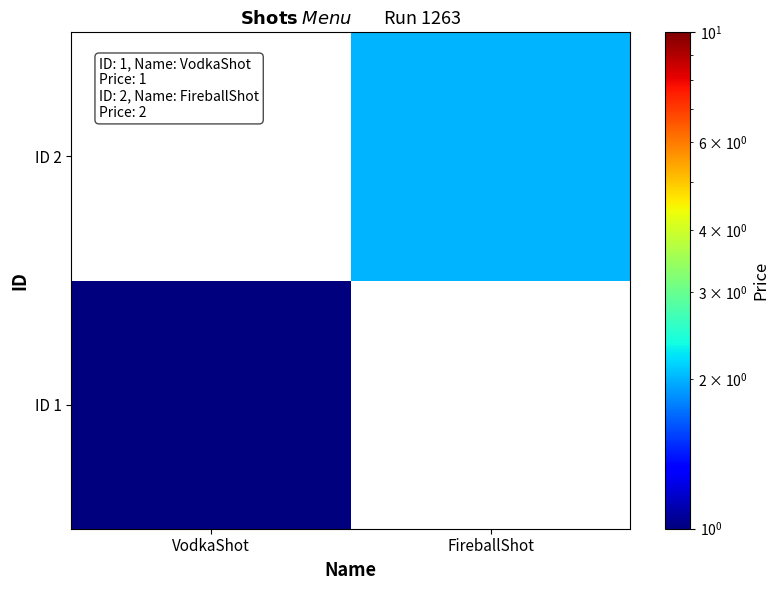

True or false: ID 2 has a value of 3.3 at FireballShot.

False